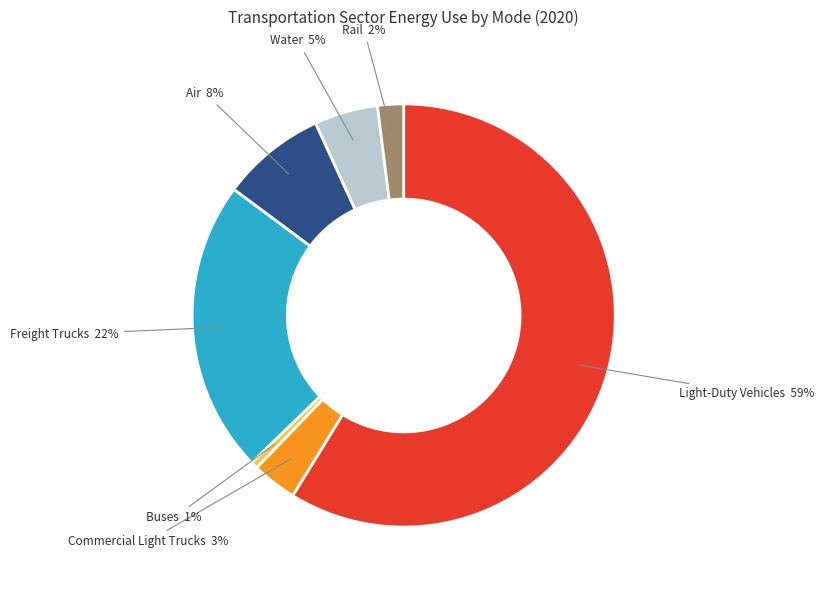

The Freight Trucks slice represents 22% of the pie. True or false?

True